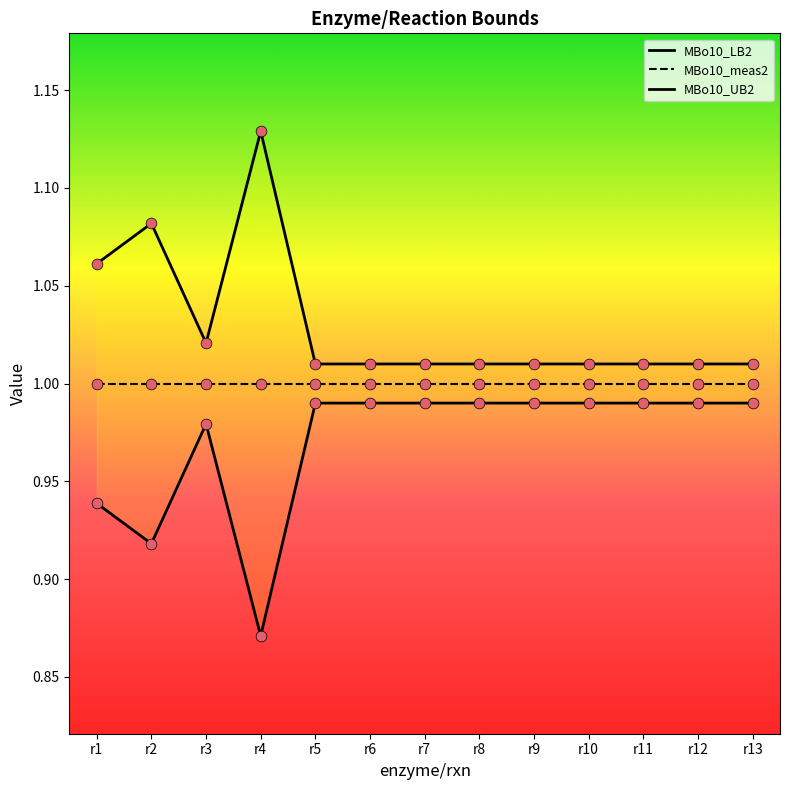

What is the total value across all series at r5?

3.0